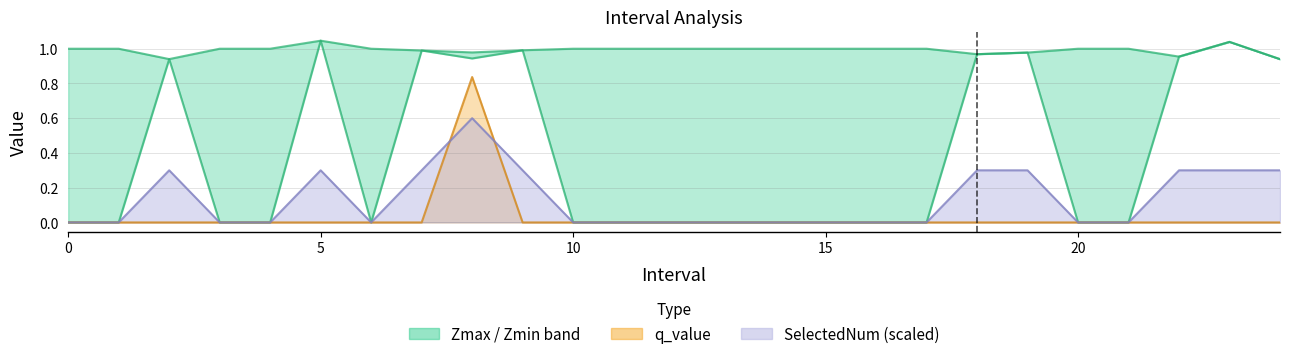

What is the value of the Zmax point at the 22nd from the left?

1.0